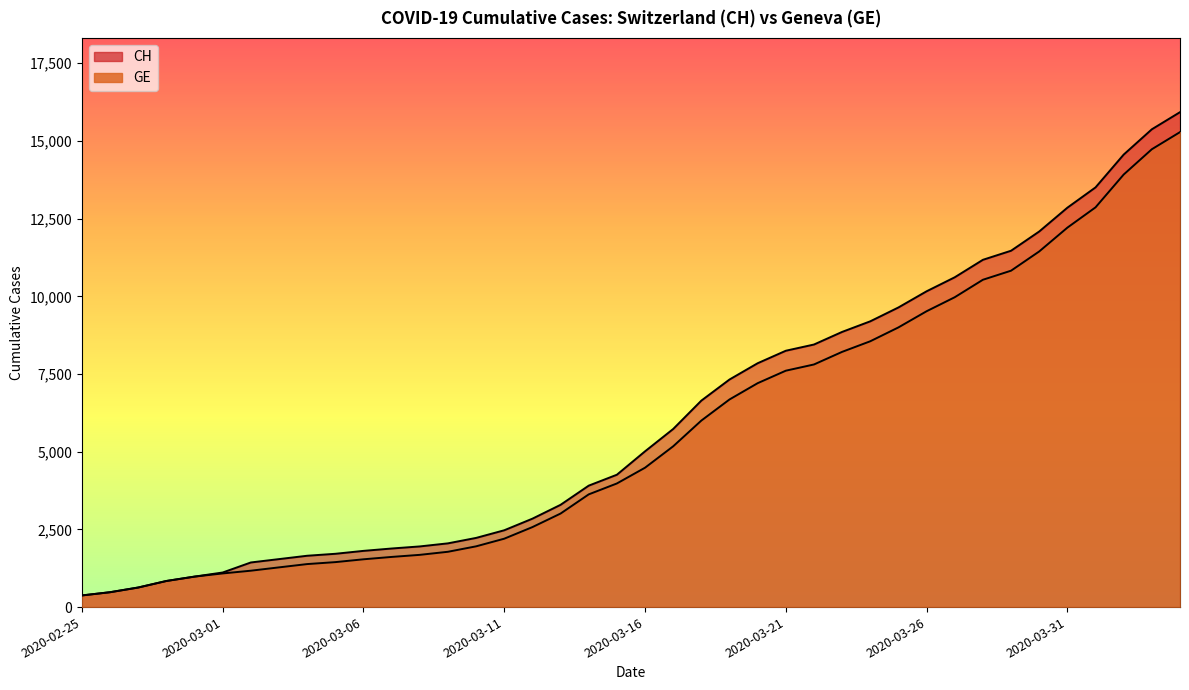

True or false: CH and GE cross at least once.

False